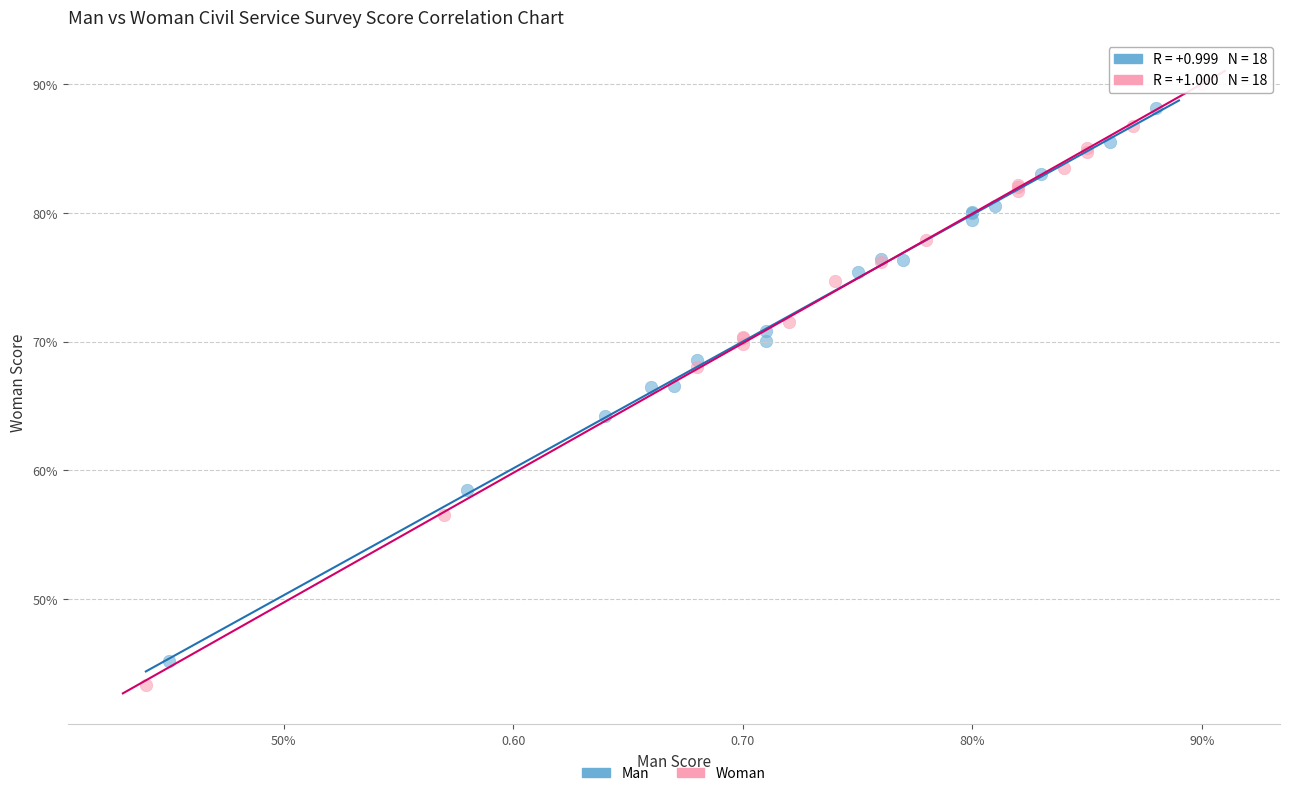

What are all the series names shown in the legend?

Man, Woman